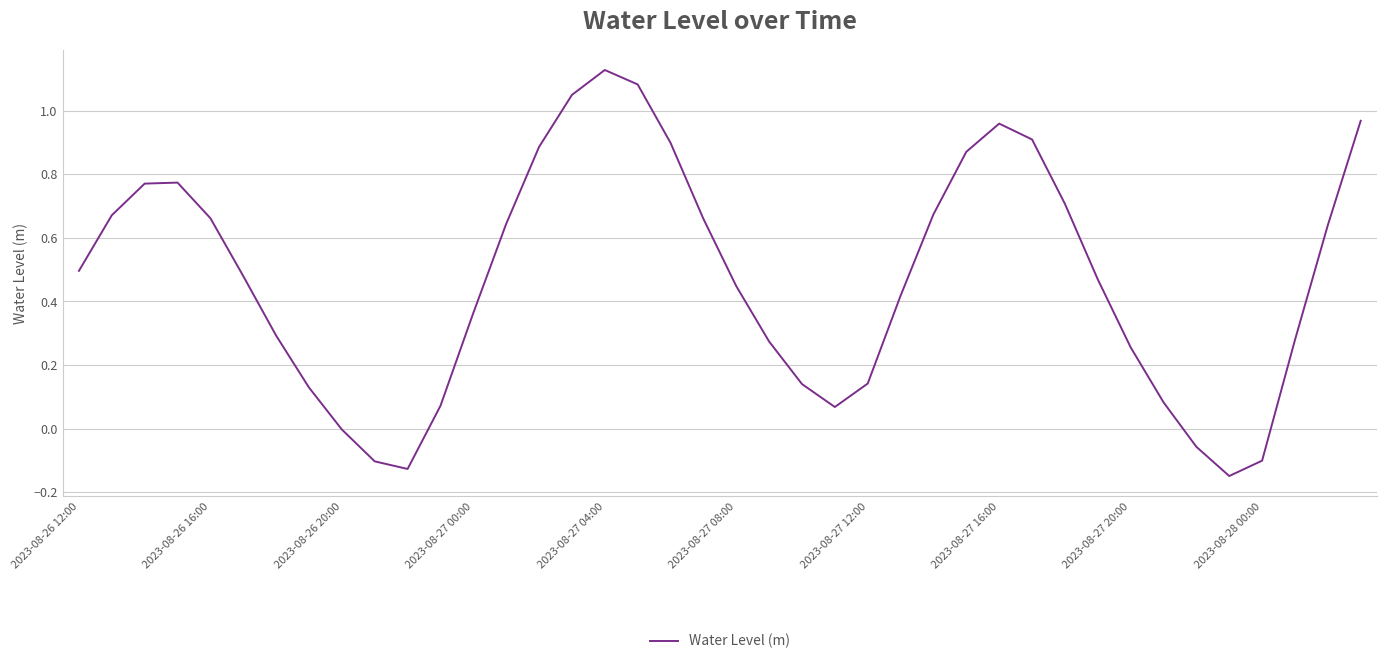

Is this an area chart (filled region under the line)?

No